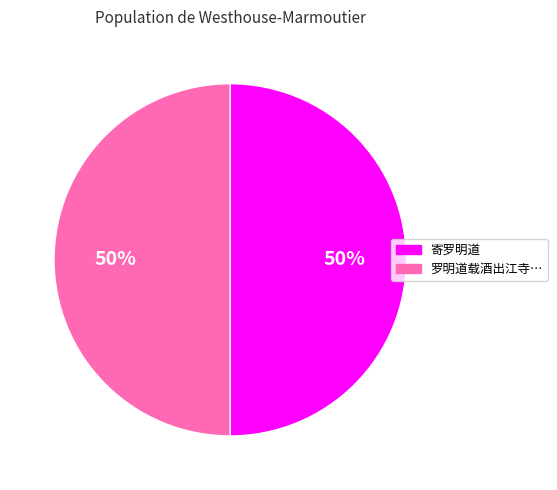

What is the ratio of the value at 寄罗明道 to the value at 罗明道载酒出江寺…?

1.0